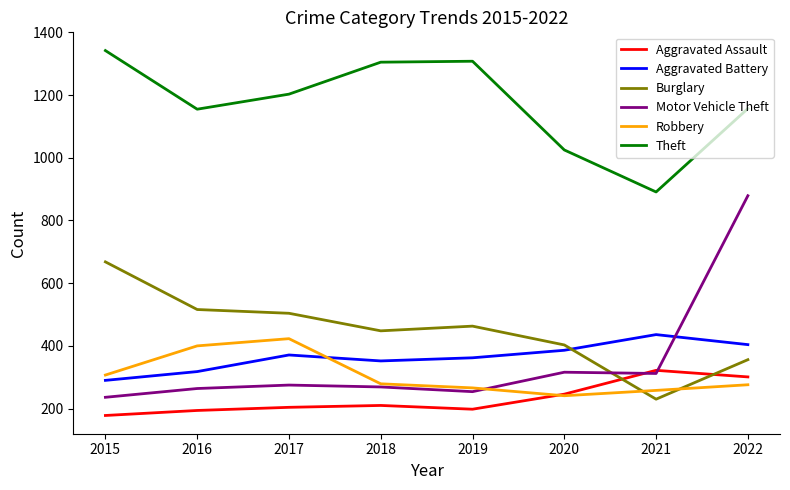

What is the average value of the Robbery series?

306